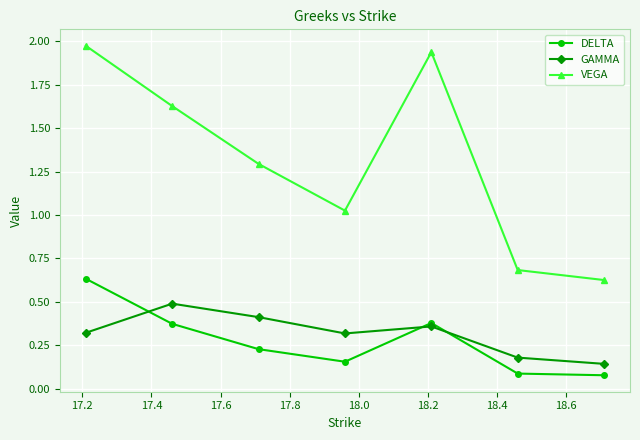

True or false: VEGA and GAMMA intersect in this chart.

False